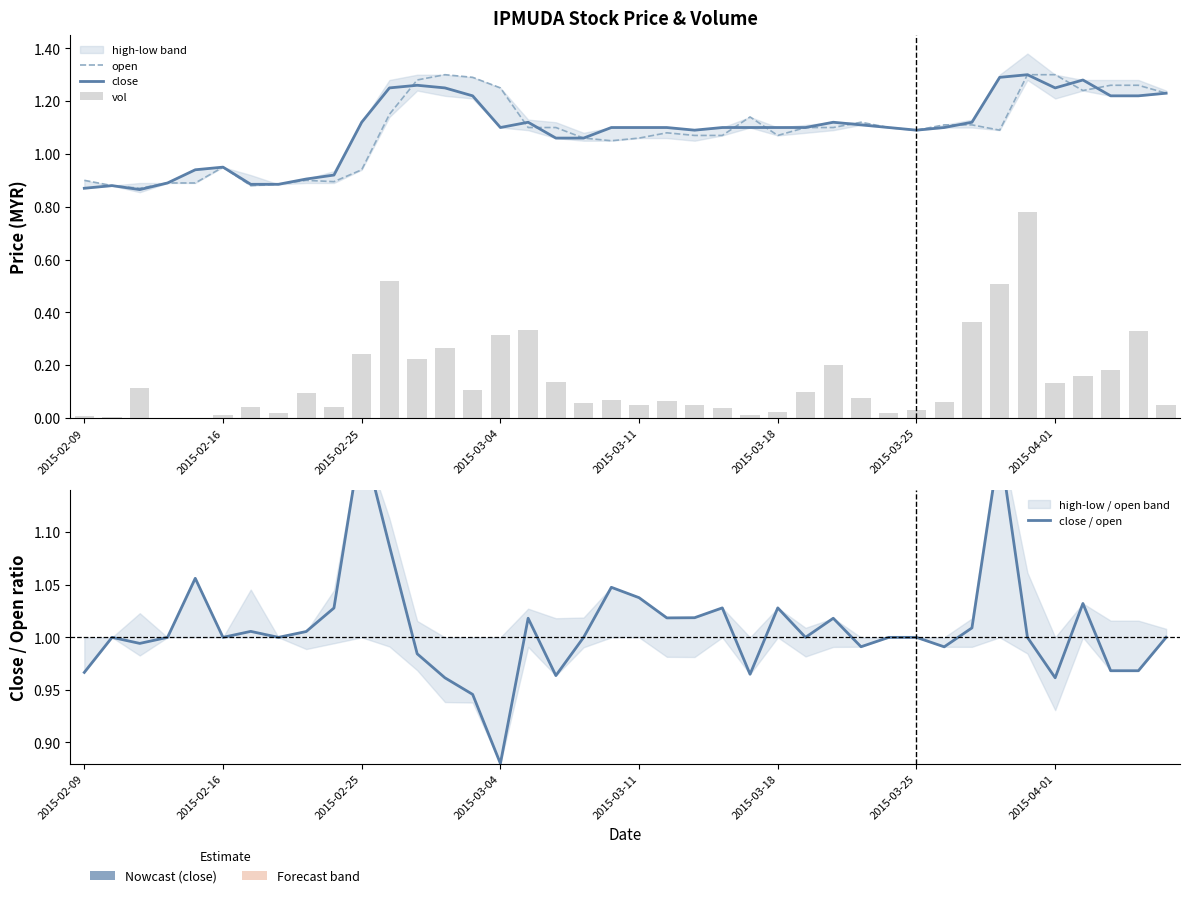

Does the chart contain stacked bars?

No